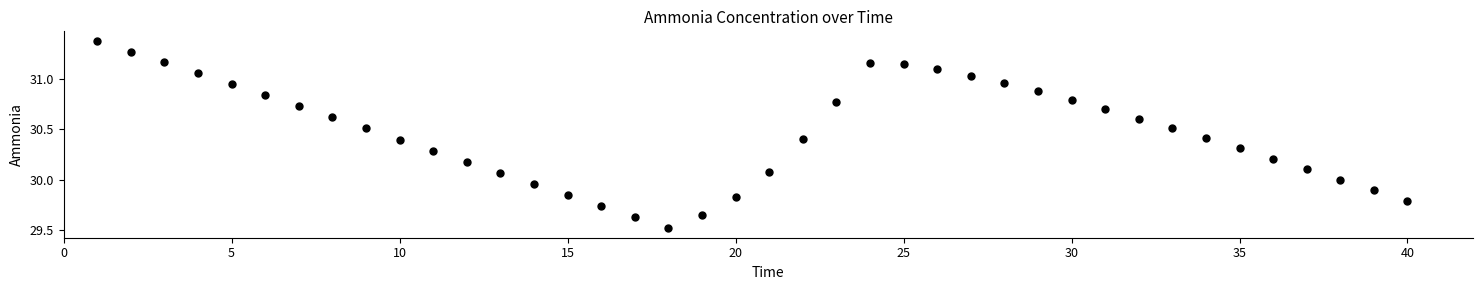

What is the range of Y values (max minus min)?

1.9